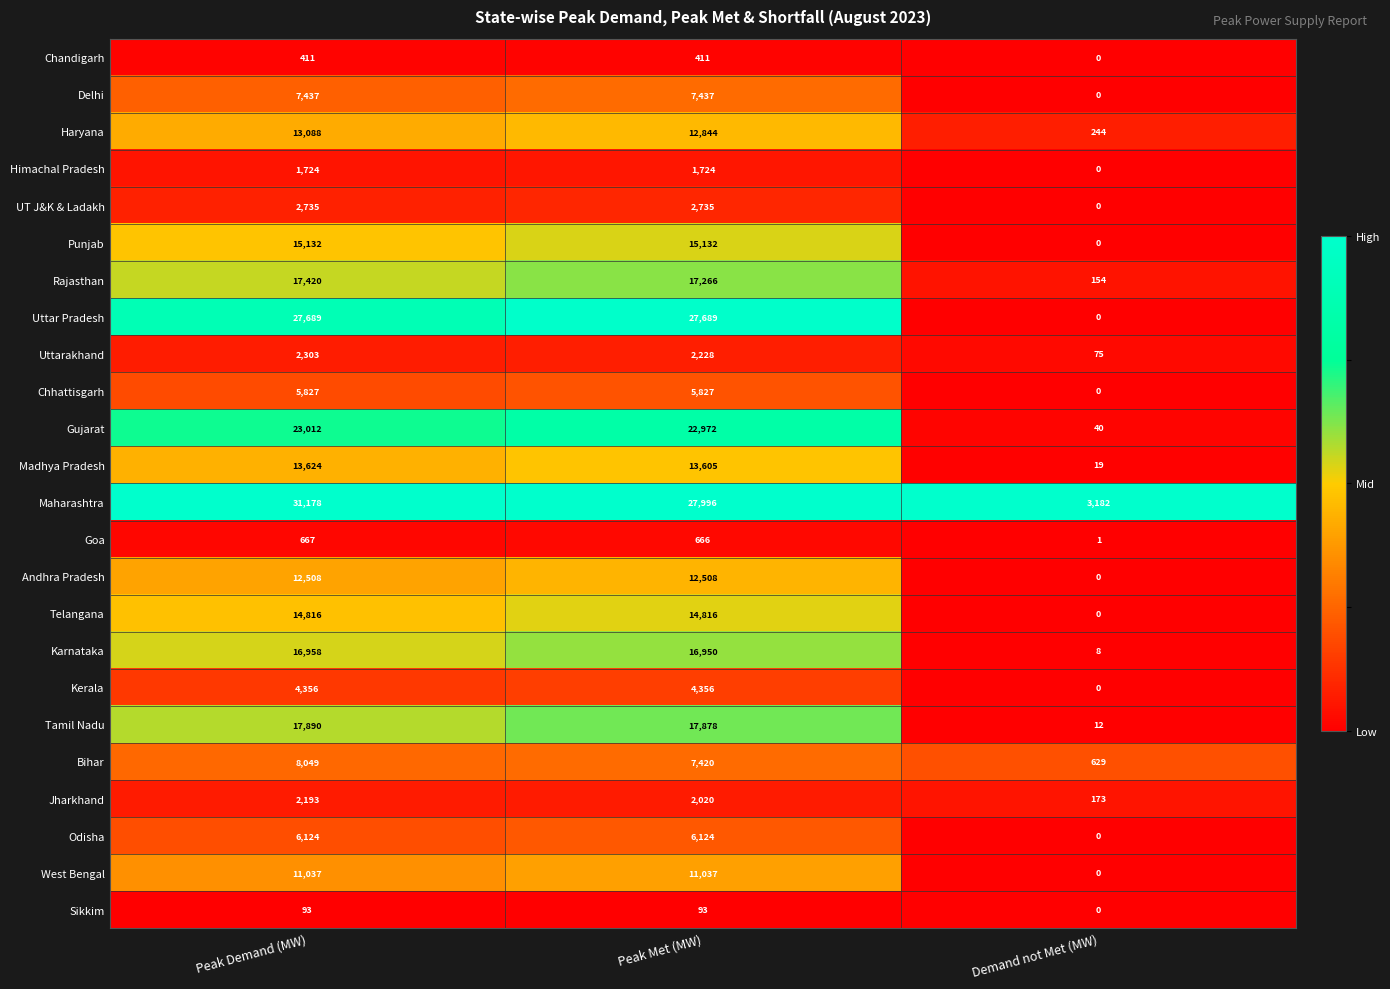

How many values in the Kerala series are below 4356?

1